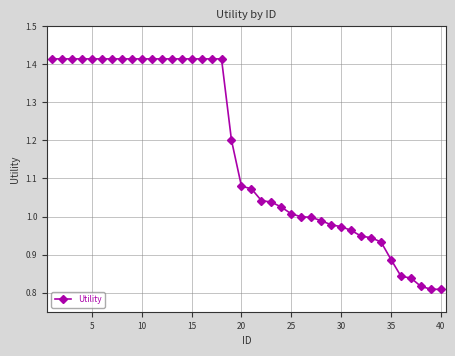

How many series are shown in this chart?

1